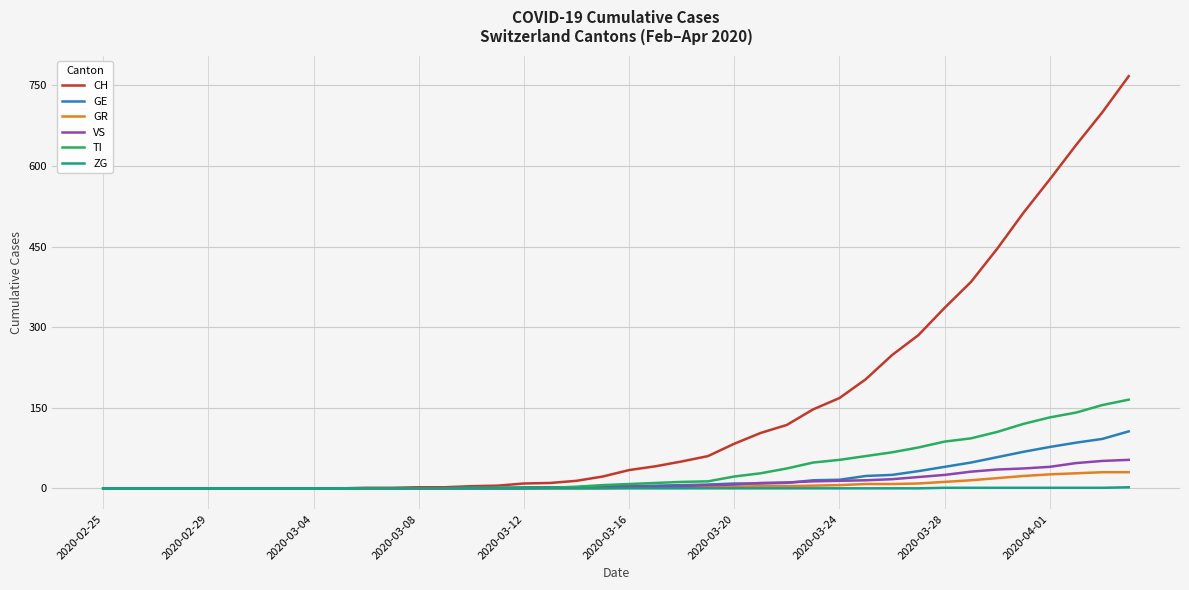

Which series has the largest range (max minus min)?

CH